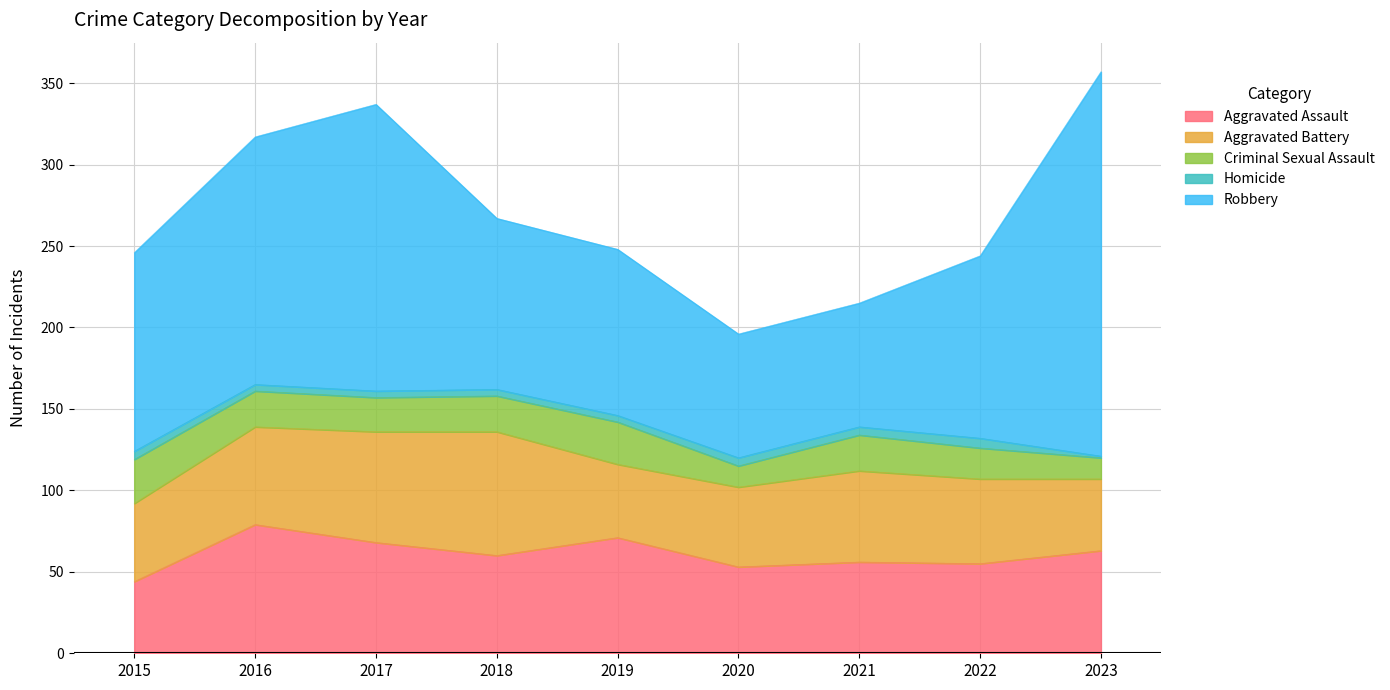

In Aggravated Battery, how many points are higher than both neighbors (excluding endpoints)?

2